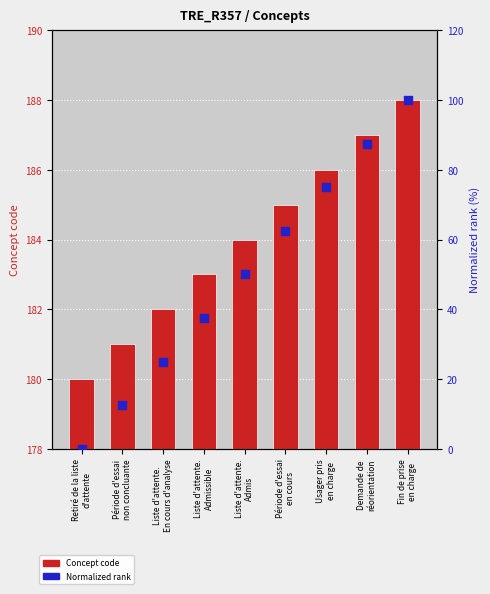

Which series contains the highest Y value?

Concept code